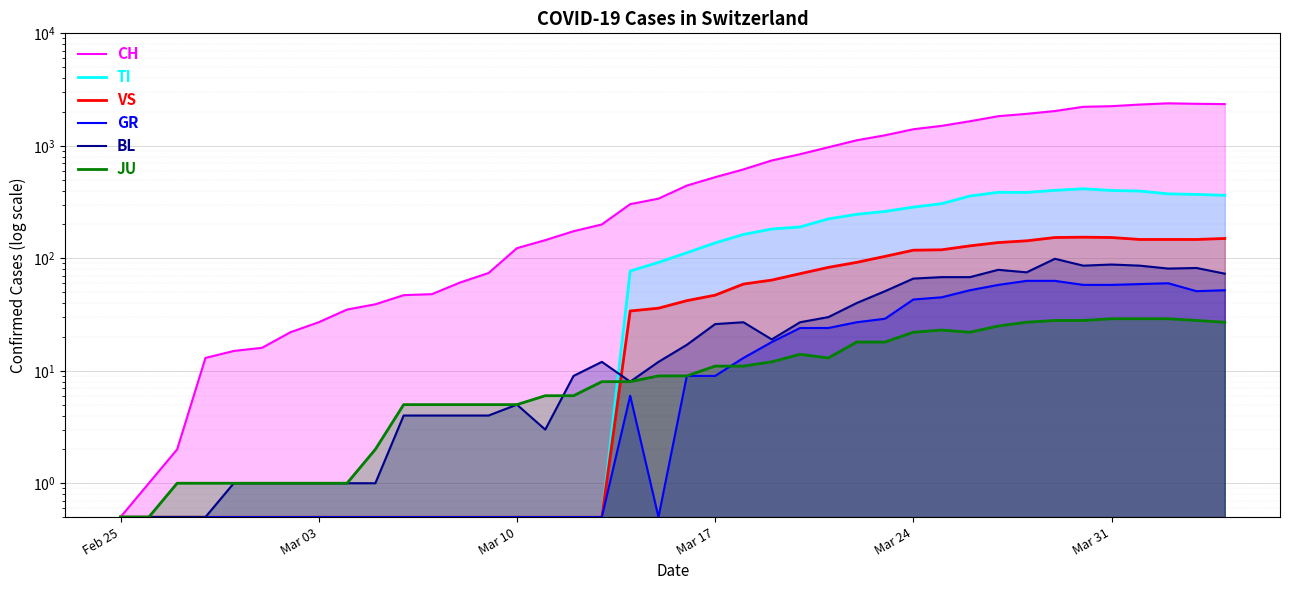

The BL series shows 4.3 at 23. True or false?

False